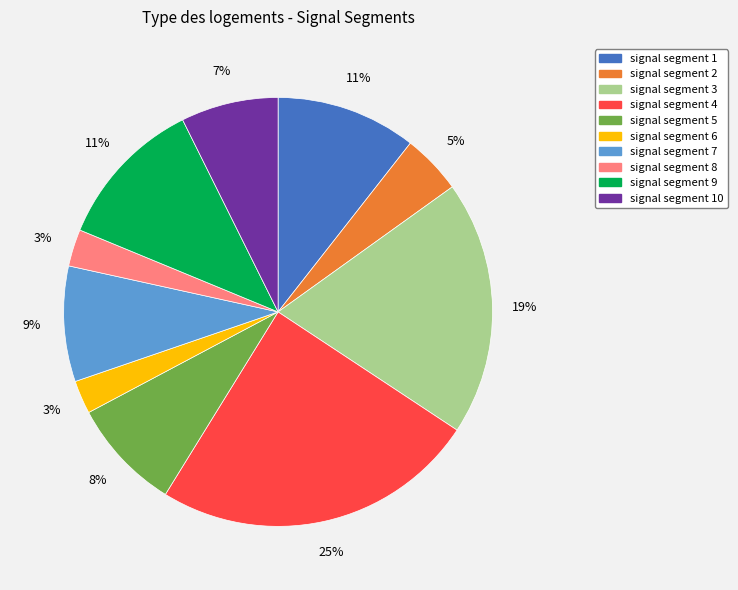

True or false: signal segment 4 accounts for 25% of the total.

True